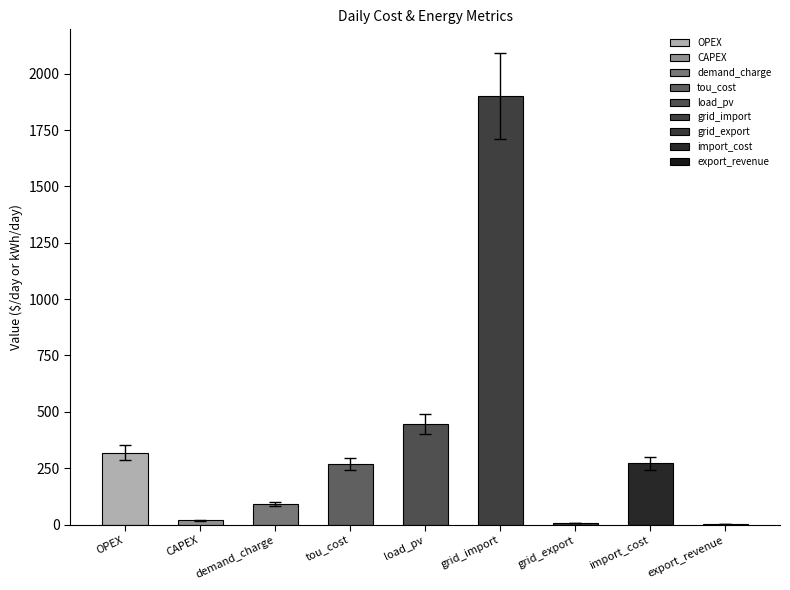

What is the maximum value shown in the chart?

1901.8